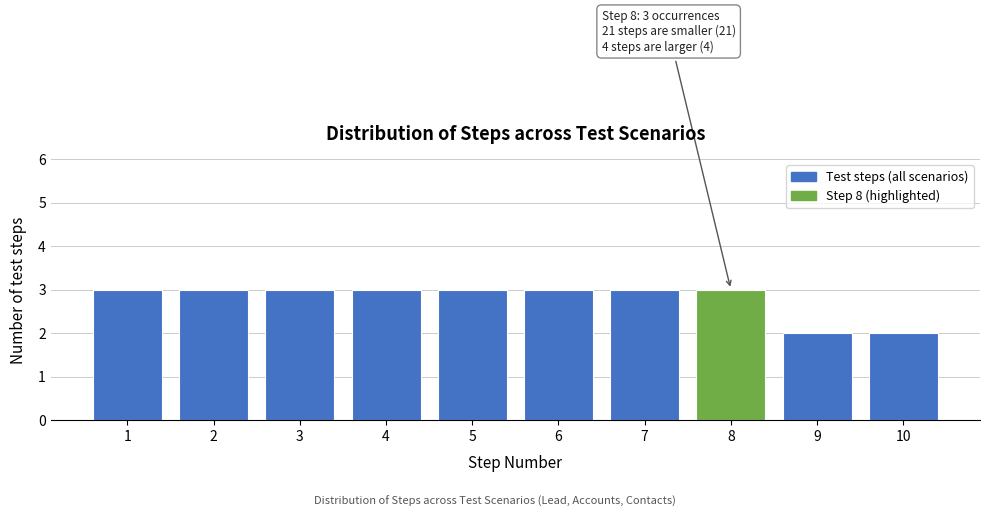

Reading right to left, list all the values displayed in this chart.

10=2	9=2	8=3	7=3	6=3	5=3	4=3	3=3	2=3	1=3